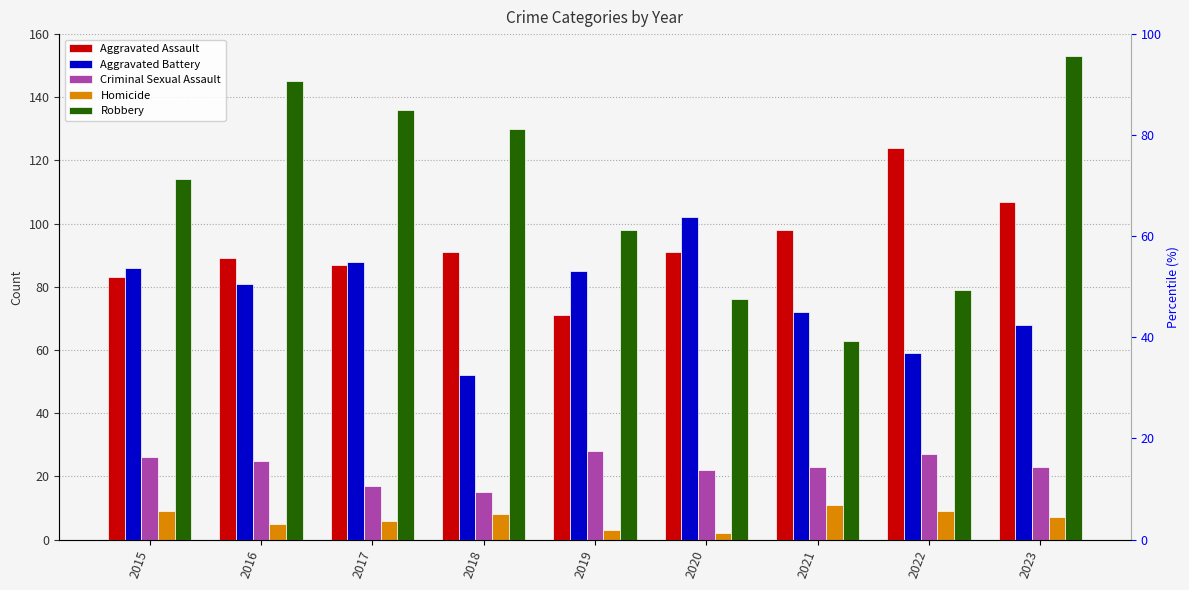

What is the minimum value shown in the chart?

2